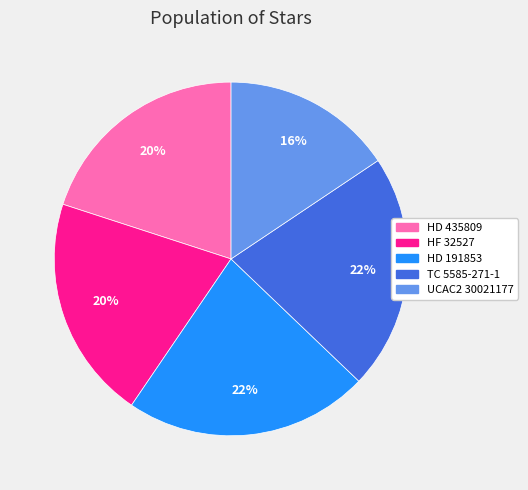

Which slice is the smallest?

UCAC2 30021177